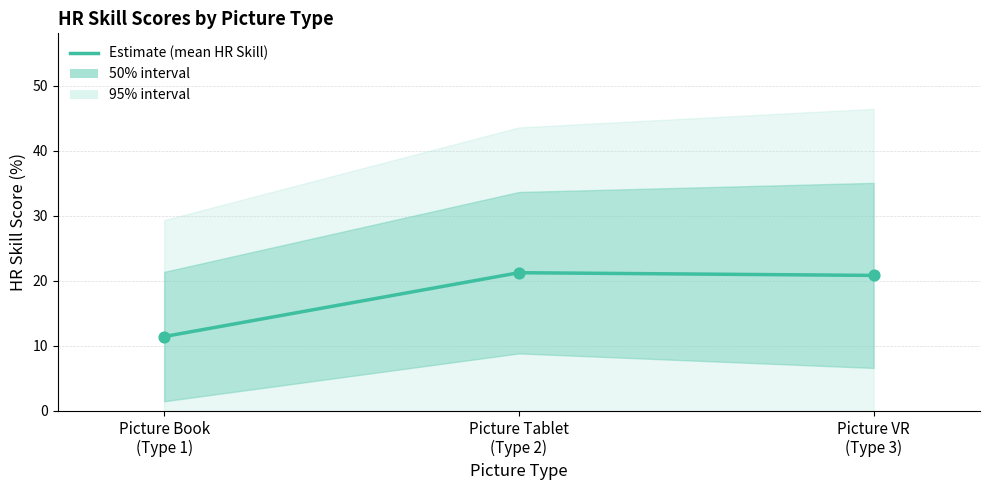

Between Picture VR
(Type 3) and Picture Book
(Type 1), which is larger?

Picture VR
(Type 3)